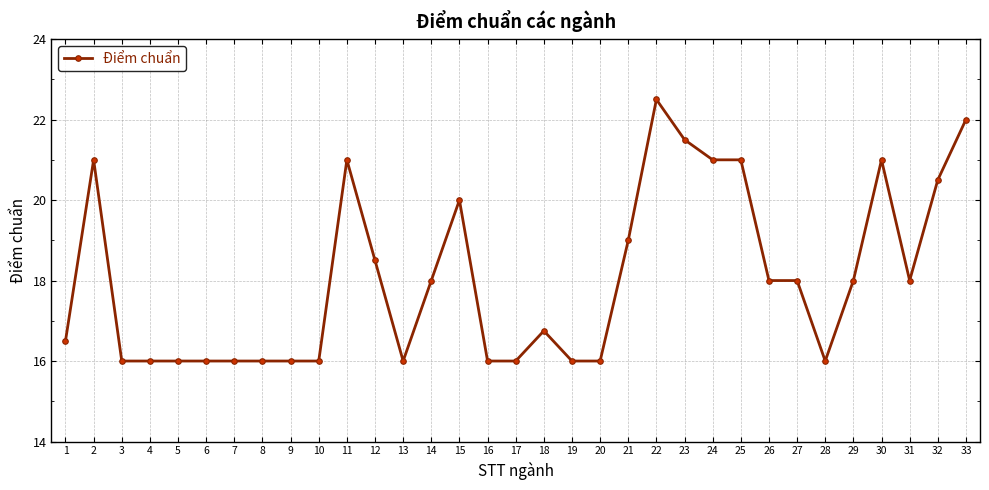

Is it true that the value at 12 is 32.9?

False